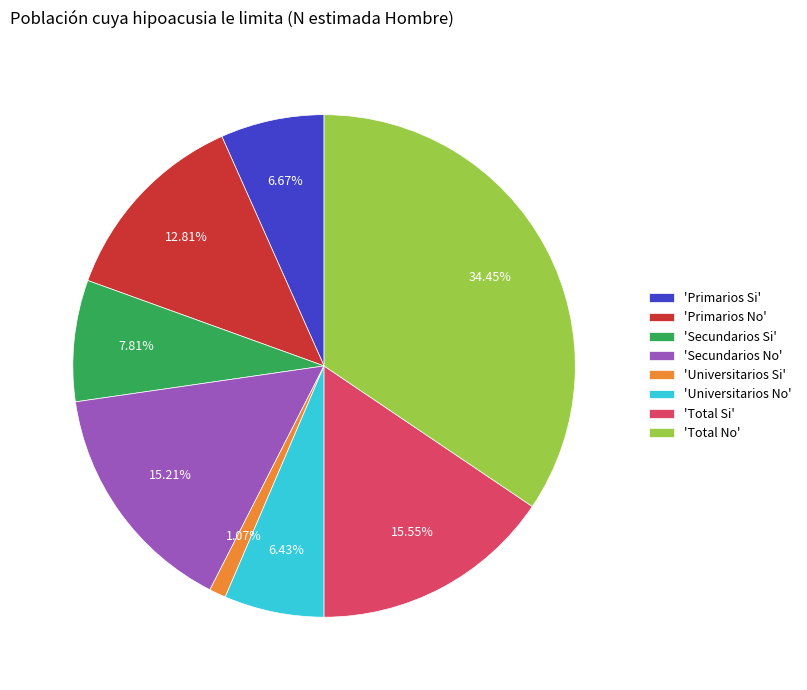

Is there any slice that represents more than half of the pie?

No